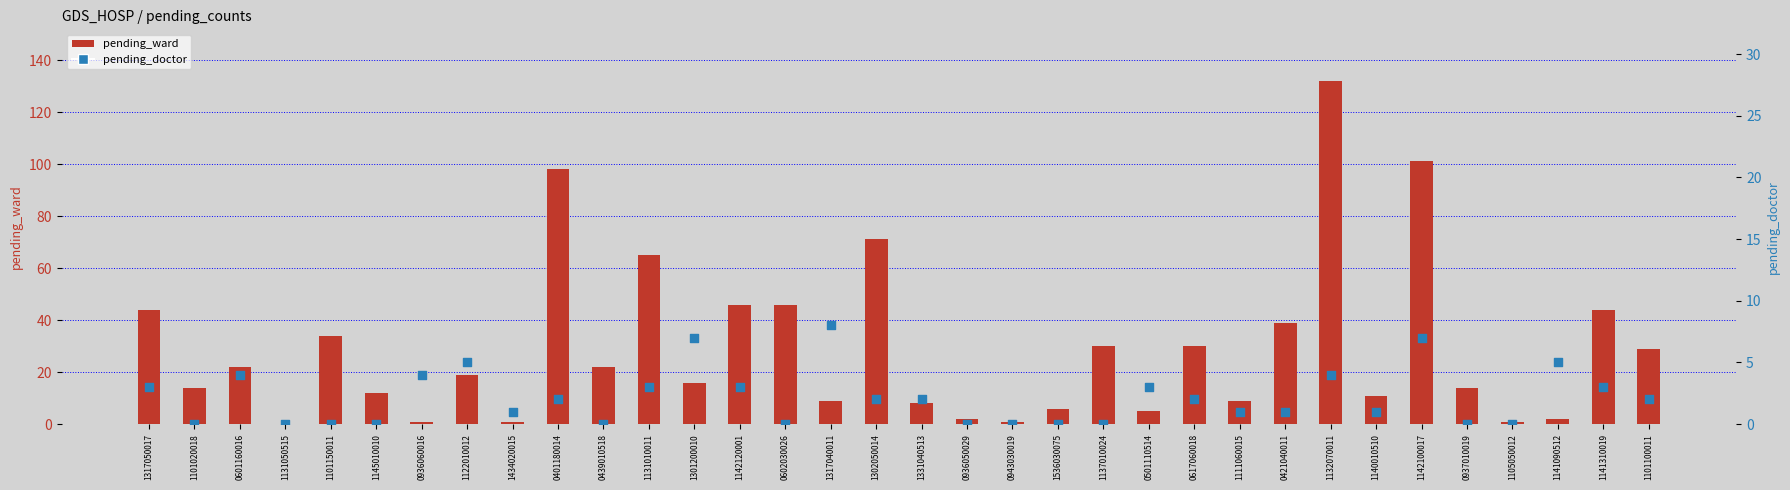

What is the total value across all series at 1317040011?

17